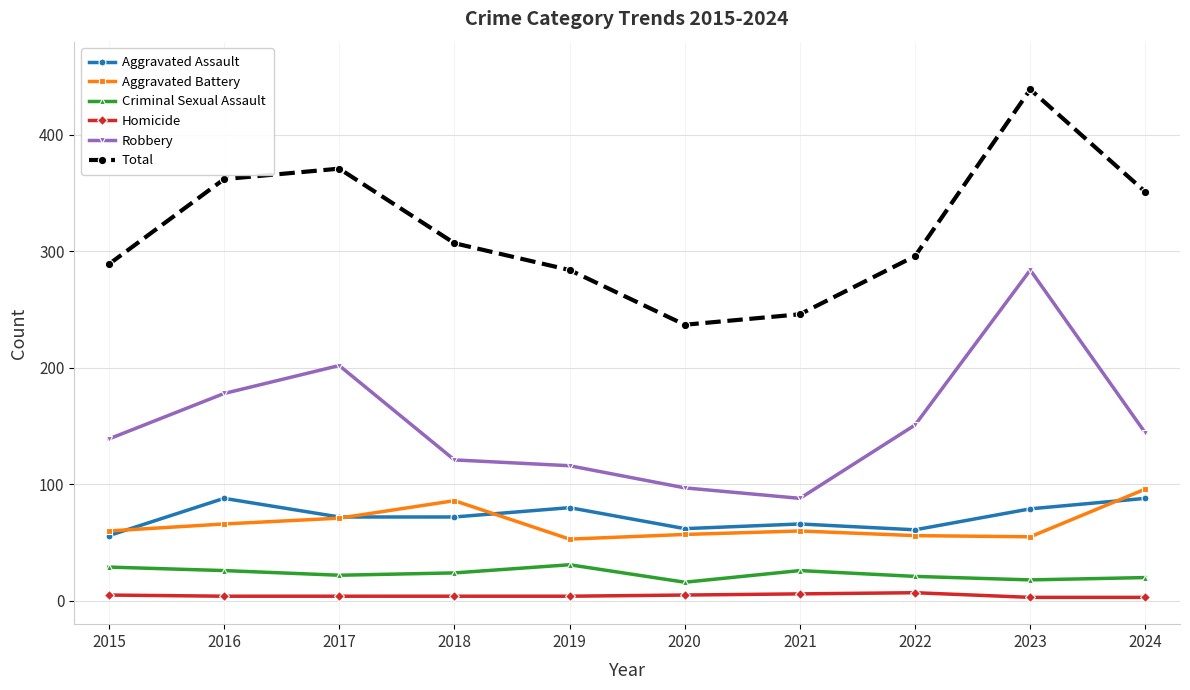

True or false: Total has a value of 504 at 2019.

False